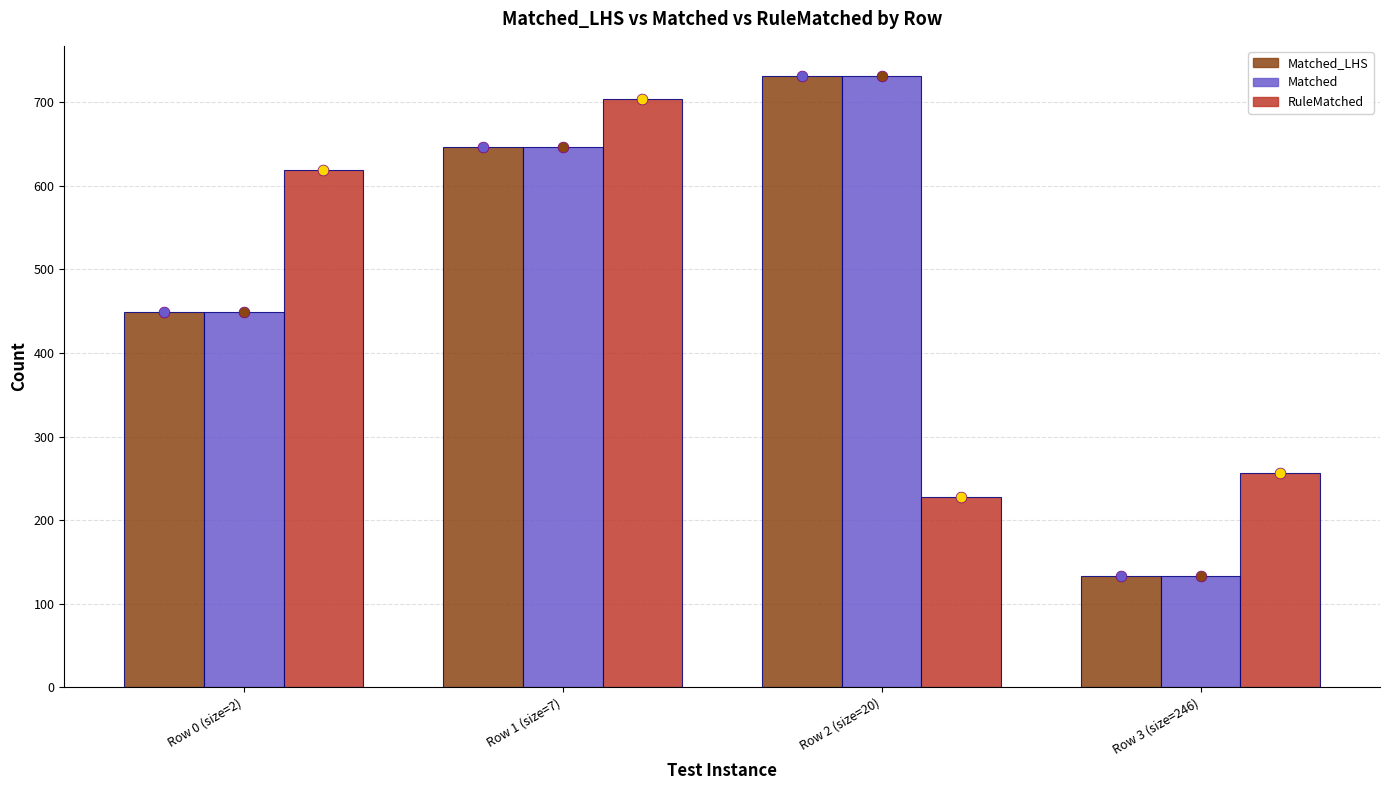

At which label is Matched_LHS closest to 432?

Row 0 (size=2)